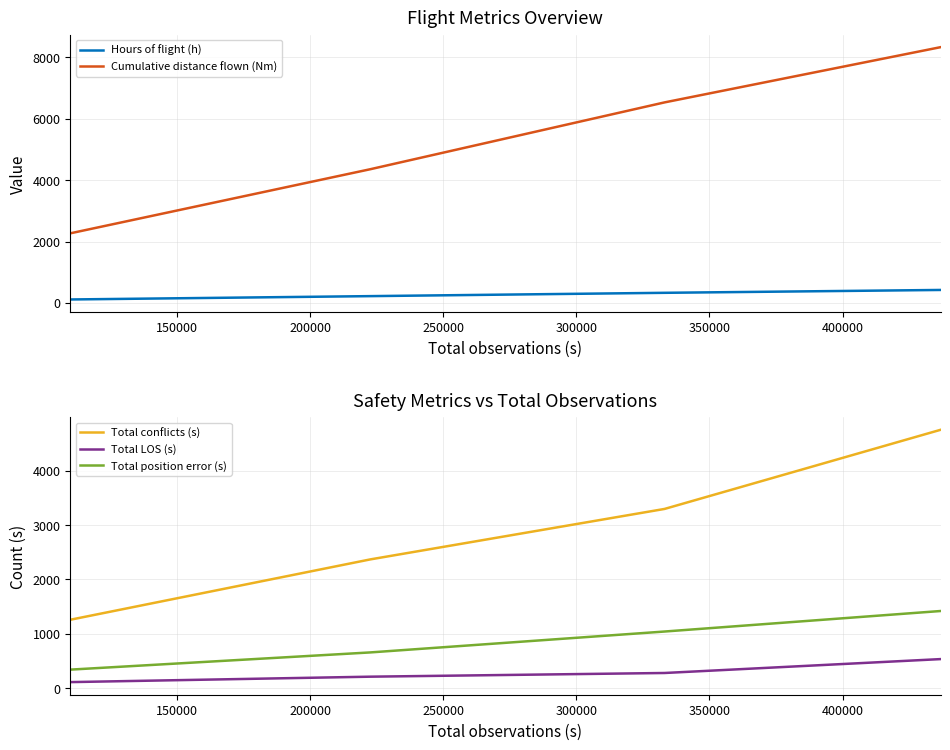

How many values in the Cumulative distance flown (Nm) series are below 6535?

2